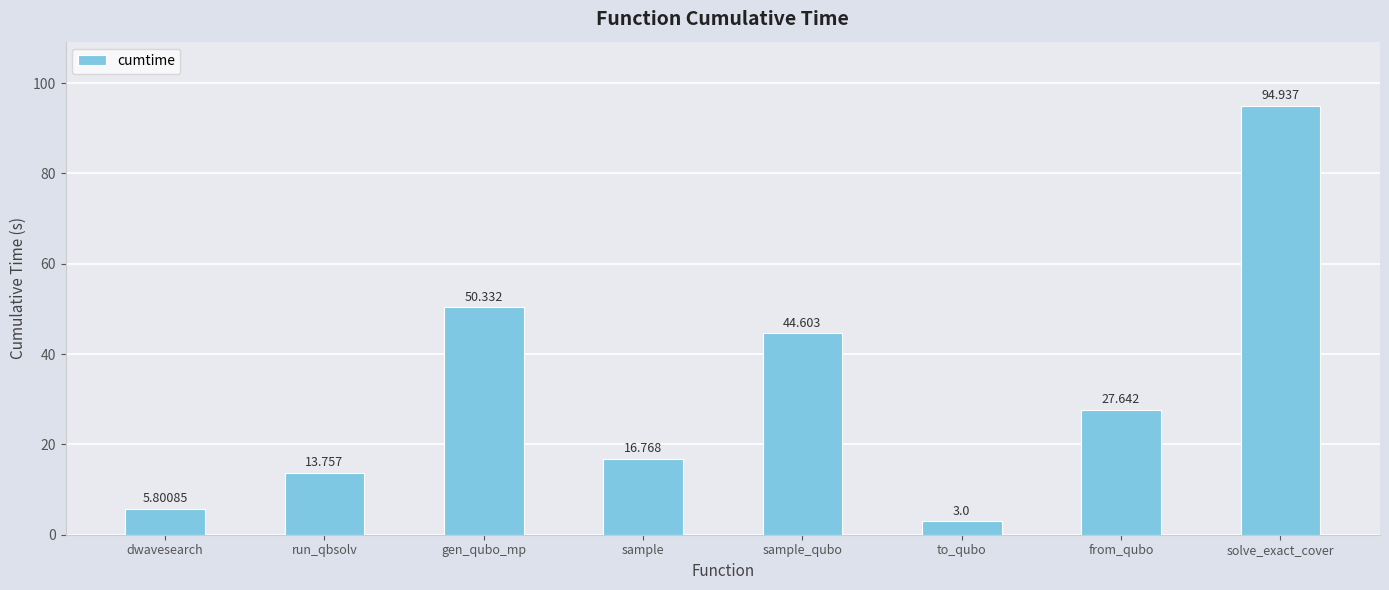

Rank the categories by value from highest to lowest.

solve_exact_cover, gen_qubo_mp, sample_qubo, from_qubo, sample, run_qbsolv, dwavesearch, to_qubo